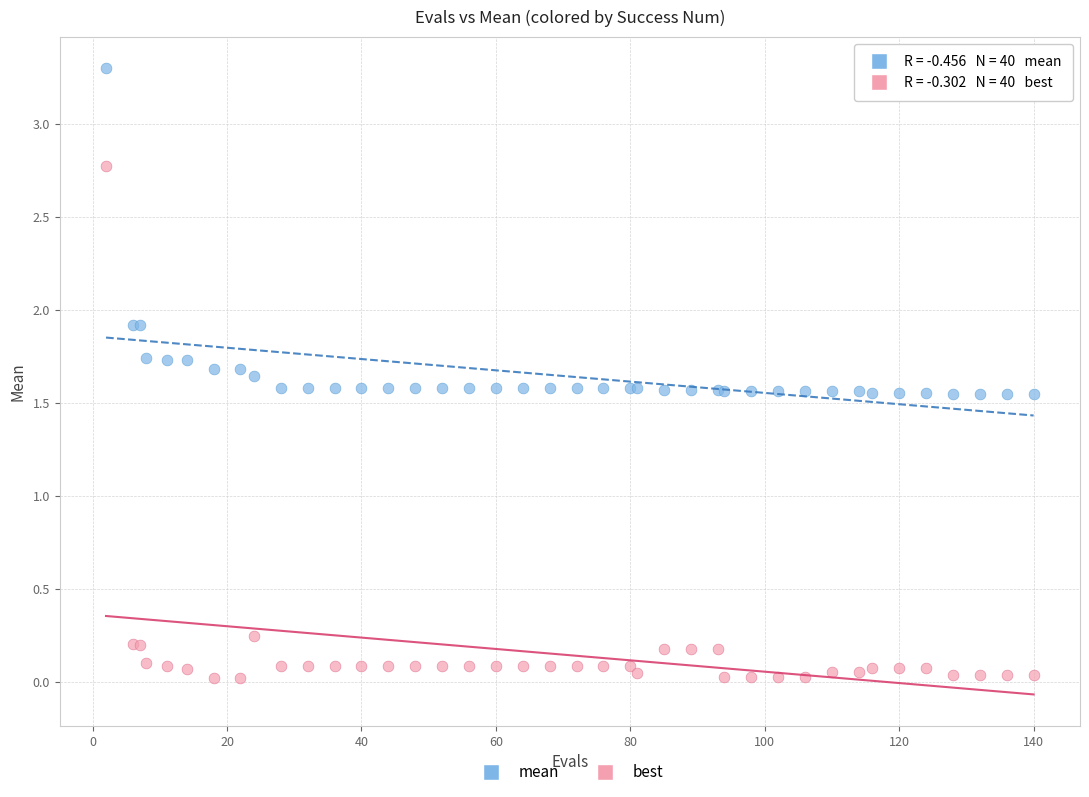

What is the X range (max minus min) for the scatter plot?

138.0